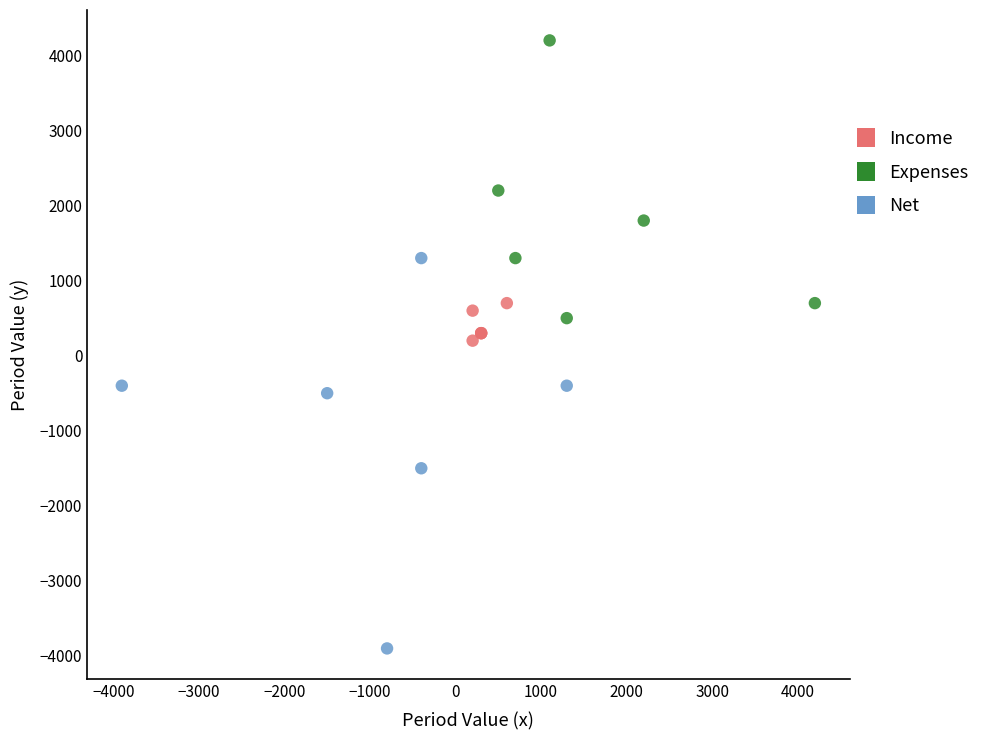

Which series contains the lowest Y value?

Net